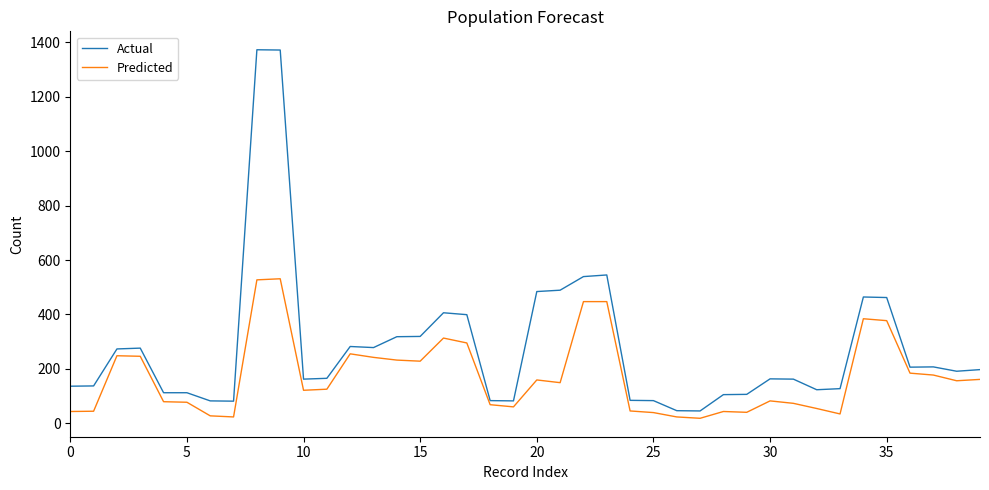

Rank the series by their average value, from lowest to highest.

Predicted, Actual